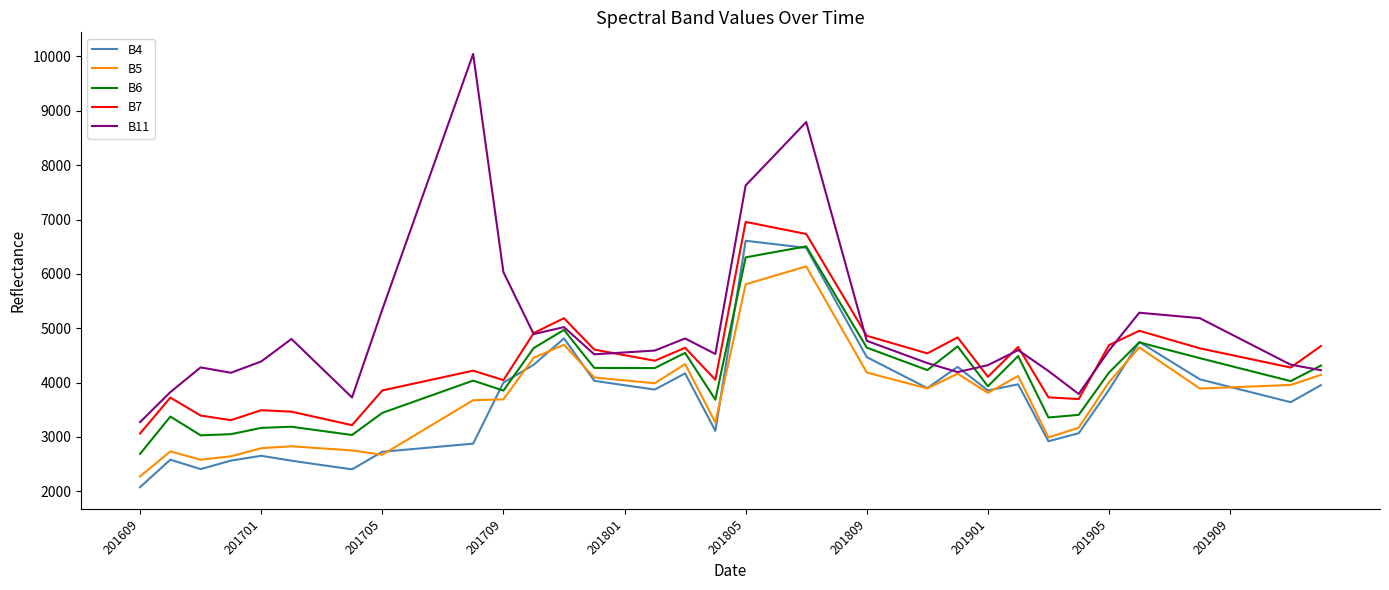

True or false: B5 and B4 cross at least once.

True